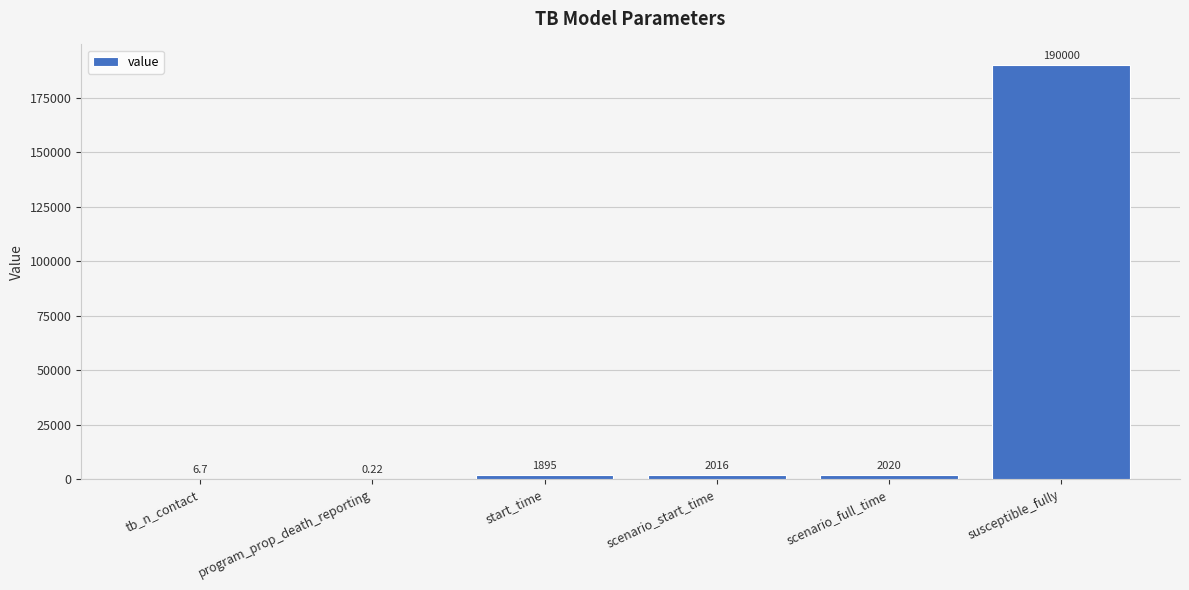

Which has a higher value, scenario_full_time or start_time?

scenario_full_time